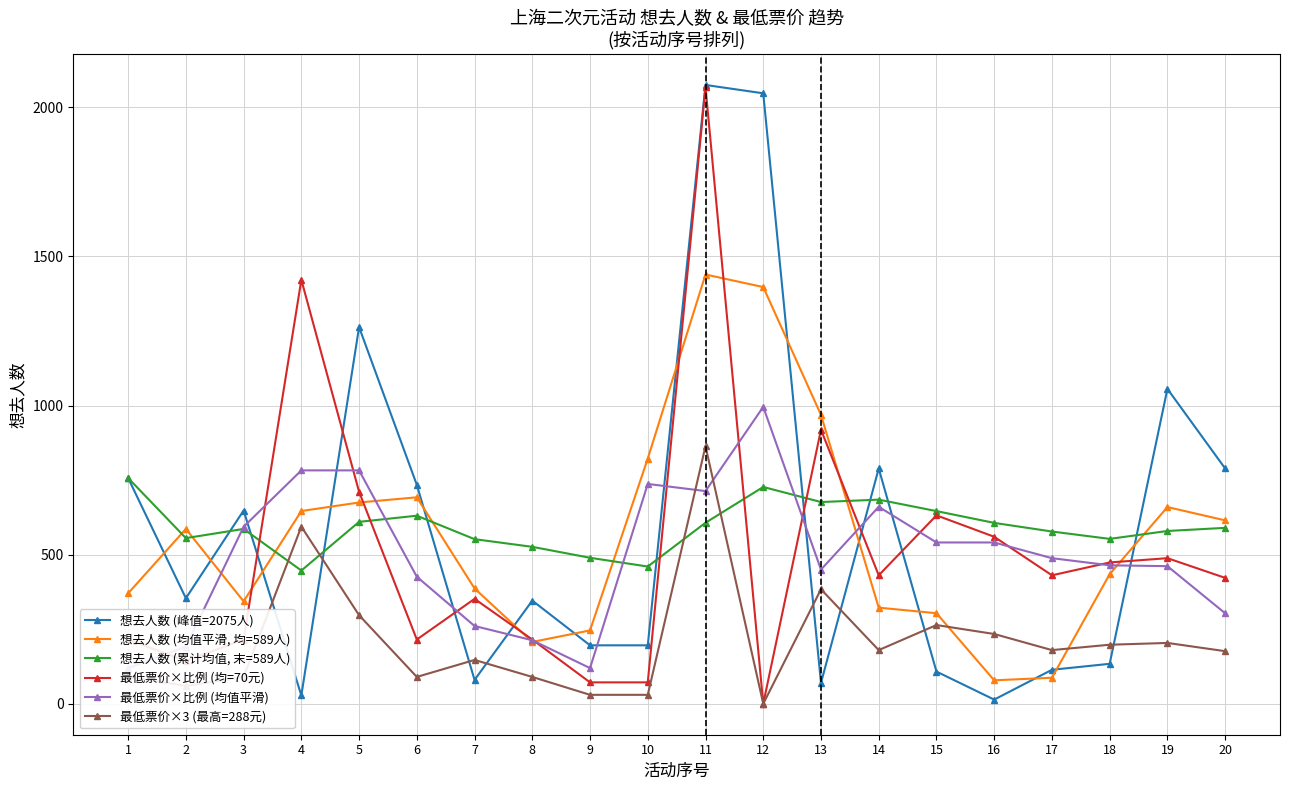

What is the difference between the maximum and minimum values in the 最低票价×比例 (均值平滑) series?

876.0